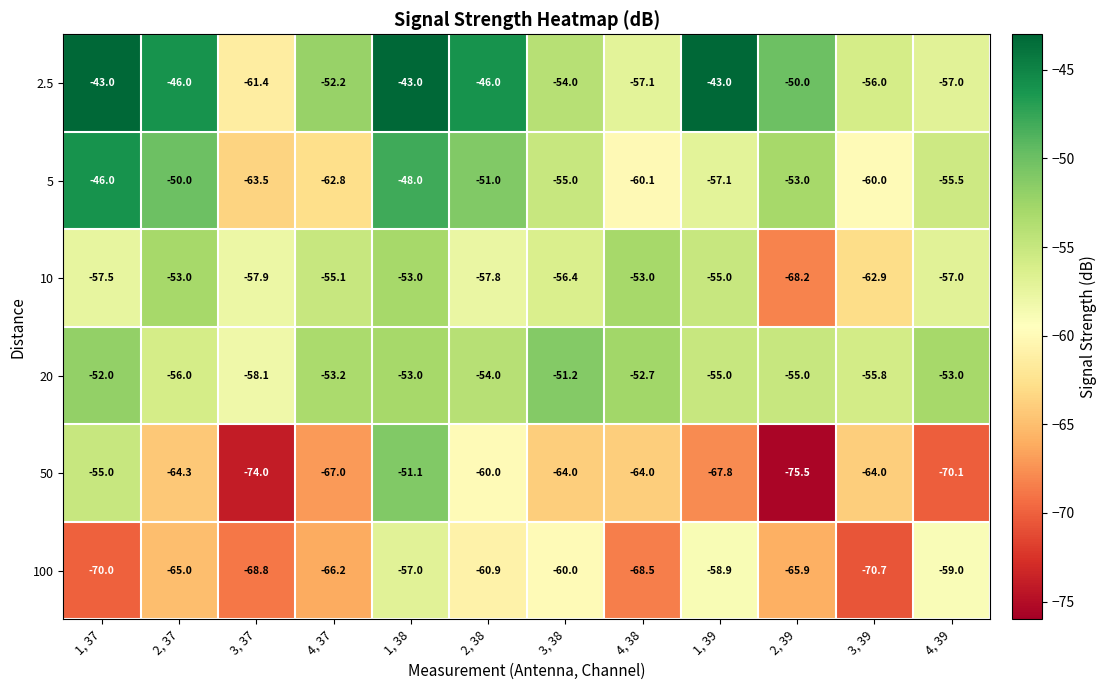

Where is 100 nearest to the value -63?

2, 37